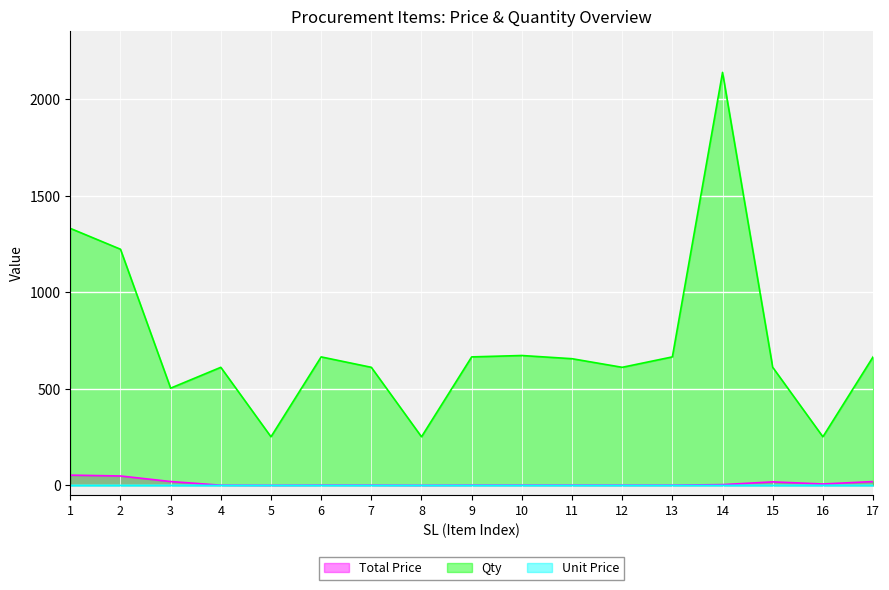

Reading left to right, what are all the values shown in this chart?

Total Price: 1=53.3	2=49.0	3=20.2	4=1.2	5=0.5	6=1.3	7=1.2	8=0.5	9=1.3	10=1.3	11=1.3	12=1.2	13=1.3	14=4.3	15=18.4	16=7.6	17=20.0
Qty: 1=1332.0	2=1224.0	3=504.0	4=612.0	5=252.0	6=666.0	7=612.0	8=252.0	9=666.0	10=673.2	11=656.6	12=612.0	13=666.0	14=2140.2	15=612.0	16=252.0	17=666.0
Unit Price: 1=0.0	2=0.0	3=0.0	4=0.0	5=0.0	6=0.0	7=0.0	8=0.0	9=0.0	10=0.0	11=0.0	12=0.0	13=0.0	14=0.0	15=0.0	16=0.0	17=0.0